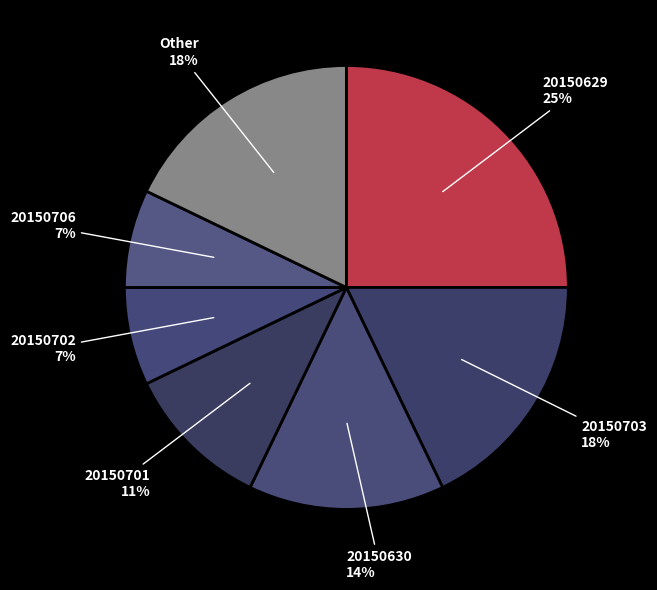

To the nearest percent, what percentage of the pie is 20150630?

14%